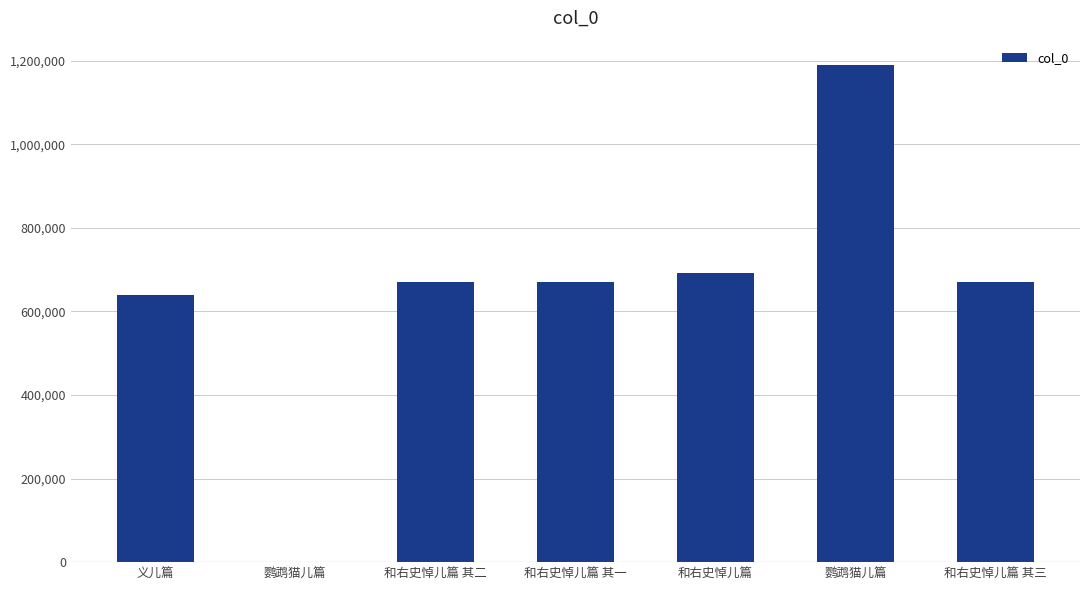

How many categories are shown in the chart?

7